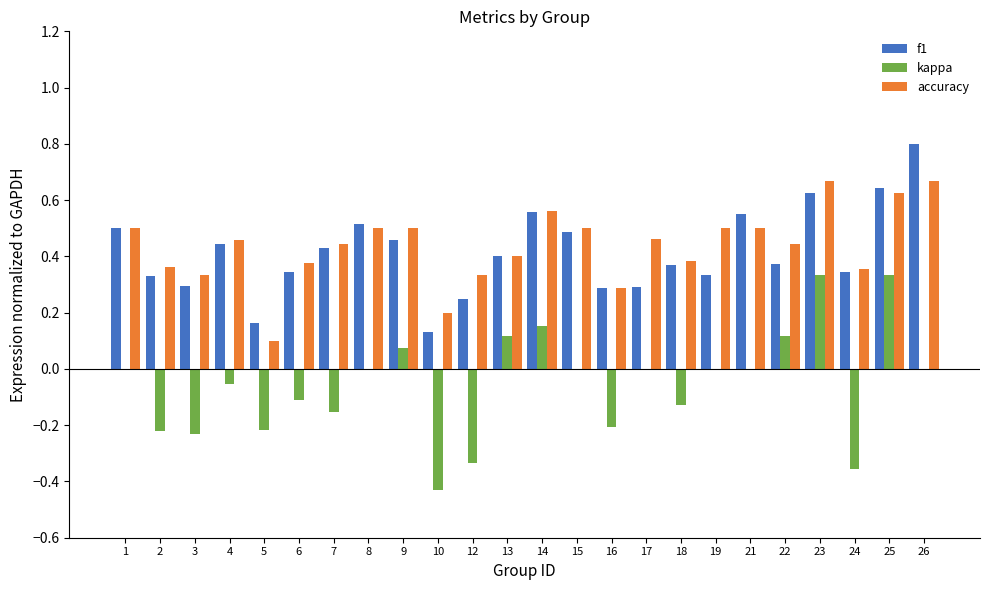

What is the maximum value shown in the chart?

0.8